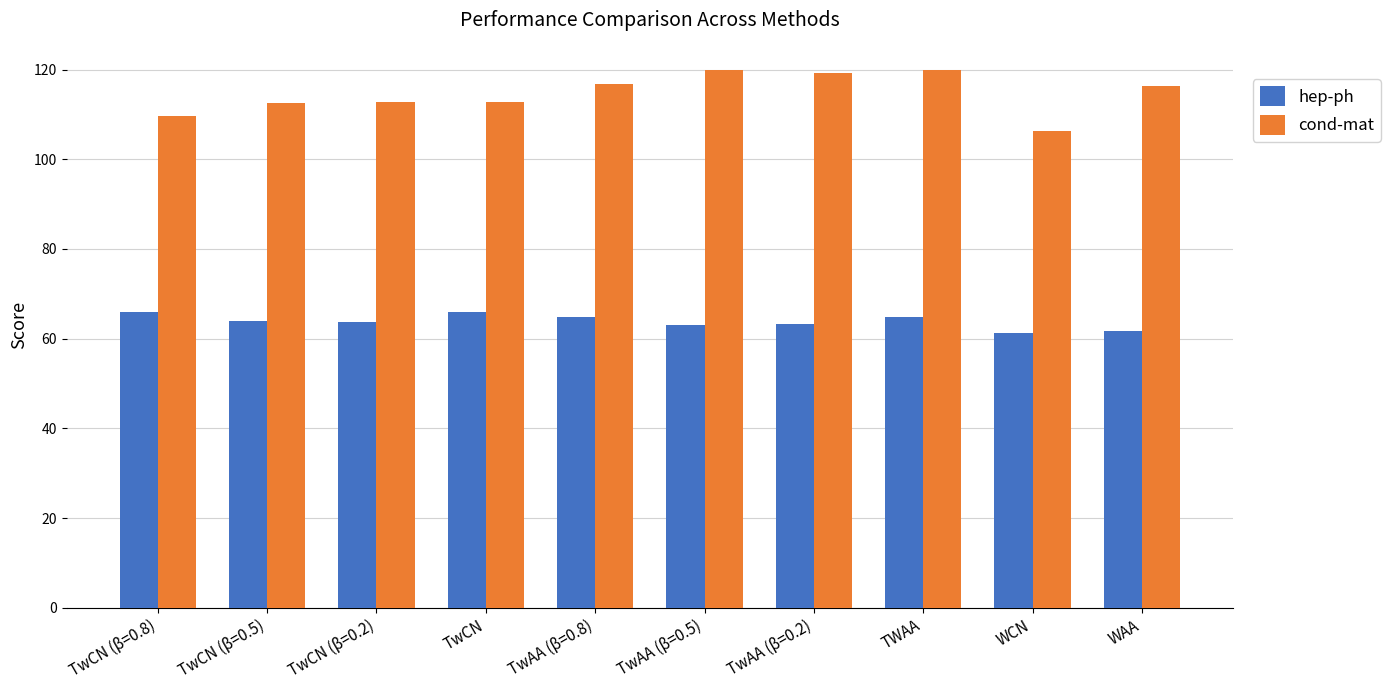

What is the sum of all hep-ph values?

638.6